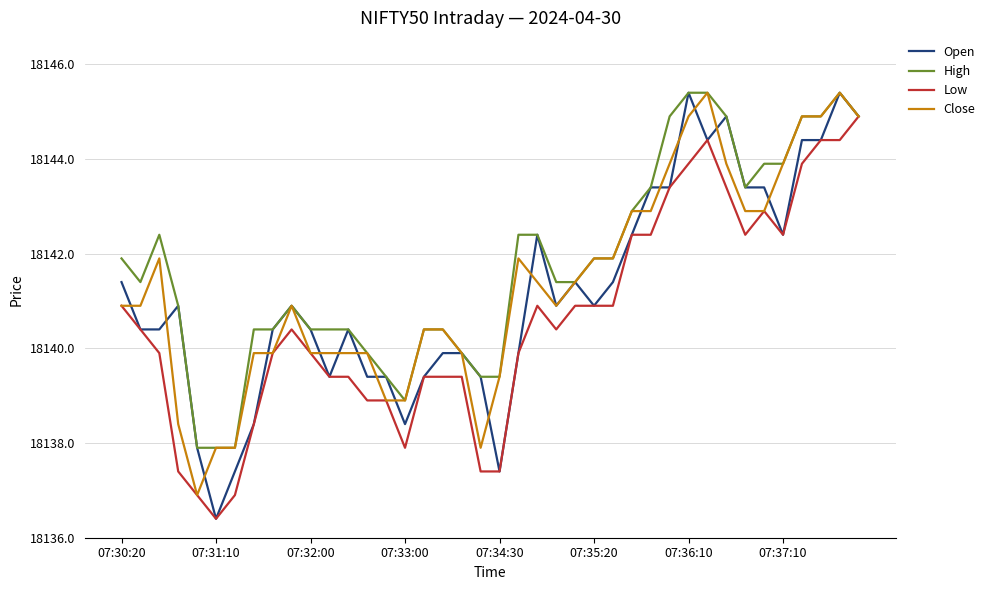

What is the lowest value of the Open series?

18136.4